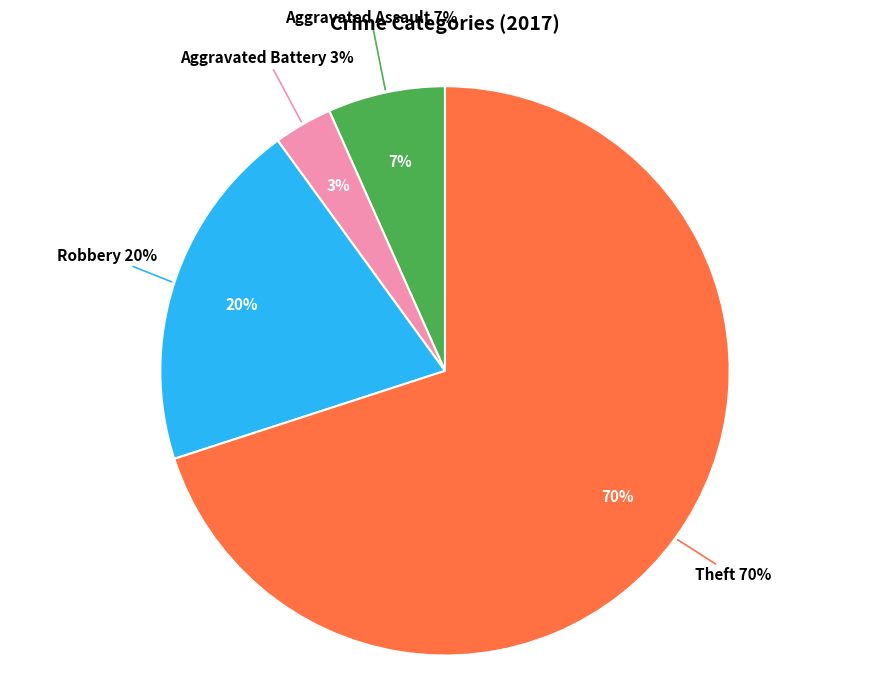

Count the number of slices in the pie.

4